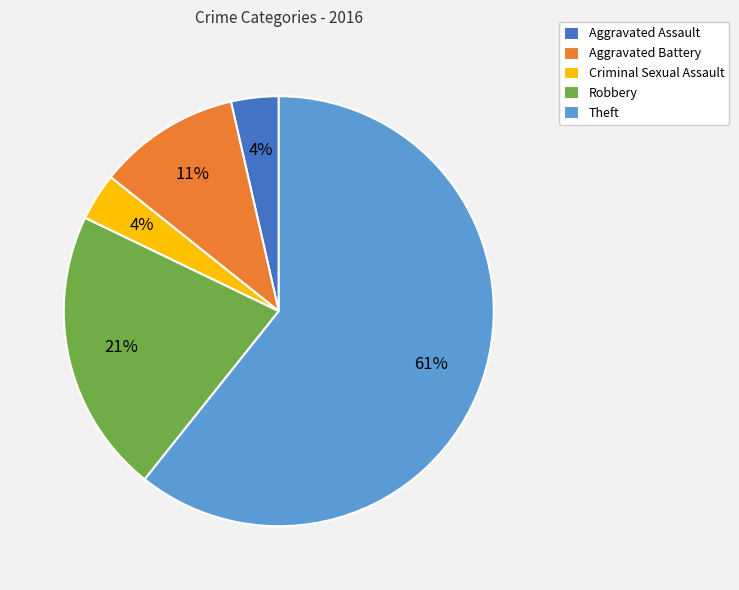

Count the number of slices in the pie.

5